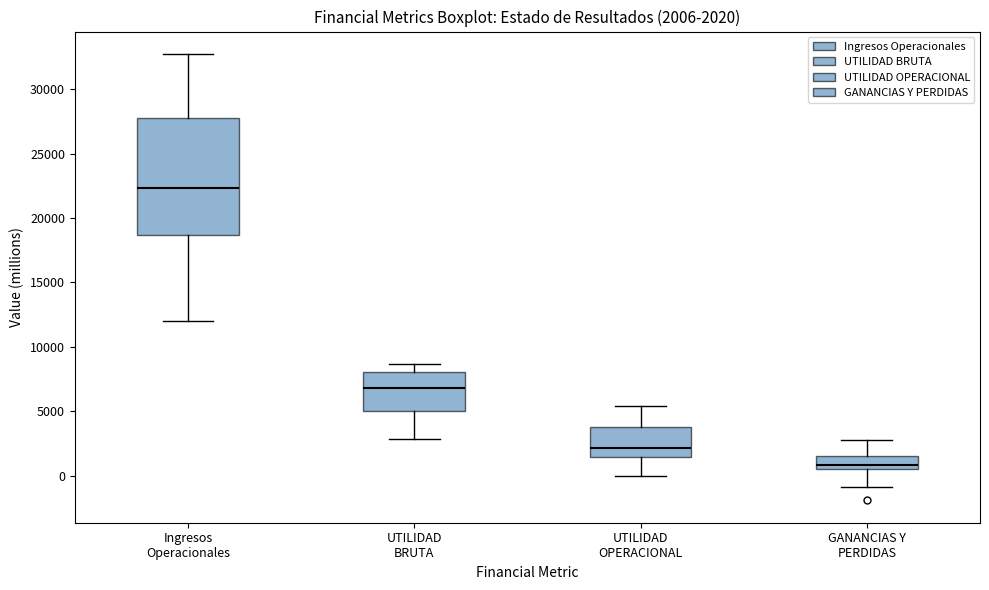

Which box has the highest median line?

Ingresos Operacionales